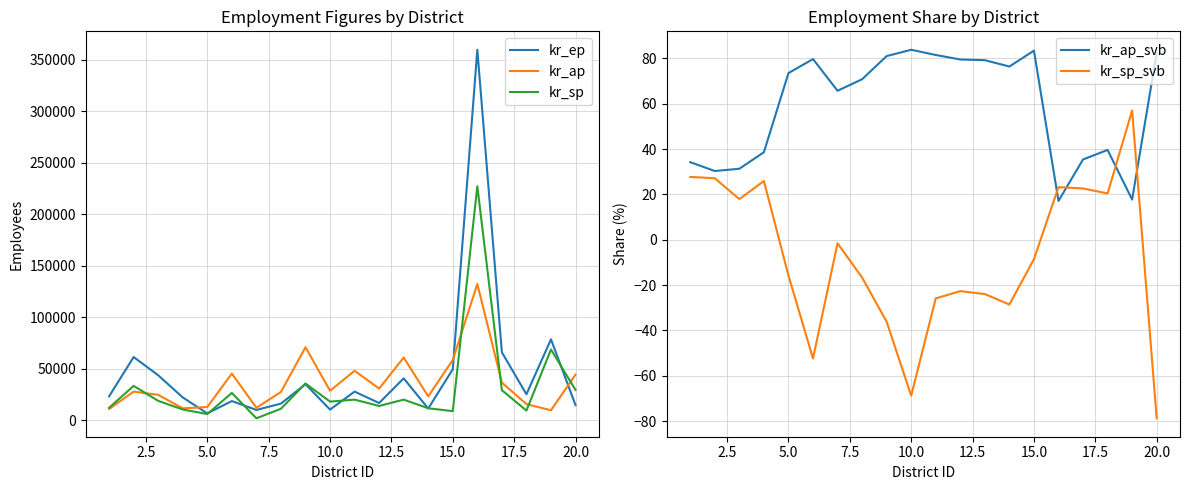

Reading right to left, list all the values displayed in this chart.

kr_ep: 14819.0	78664.0	25372.0	66069.0	359520.0	49647.0	11550.0	40824.0	16894.0	27975.0	10503.0	35147.0	16308.0	10178.0	18792.0	6825.0	22314.0	43805.0	61487.0	23363.0
kr_ap: 44446.0	9872.0	15819.0	36715.0	132332.0	58640.0	23339.0	61004.0	30921.0	48145.0	28764.0	70989.0	27625.0	12250.0	45481.0	12991.0	11699.0	24823.0	27950.0	11096.0
kr_sp: 29627.0	68792.0	9553.0	29354.0	227188.0	8993.0	11789.0	20180.0	14027.0	20170.0	18261.0	35842.0	11317.0	2072.0	26689.0	6166.0	10615.0	18982.0	33537.0	12267.0
kr_ap_svb: 82.4	17.7	39.6	35.4	17.1	83.4	76.4	79.2	79.5	81.5	83.8	81.0	70.8	65.7	79.7	73.5	38.6	31.3	30.3	34.2
kr_sp_svb: -78.8	57.0	20.4	22.6	23.2	-8.6	-28.6	-24.0	-22.7	-25.9	-68.8	-36.2	-16.7	-1.6	-52.4	-15.8	25.9	17.9	27.1	27.7